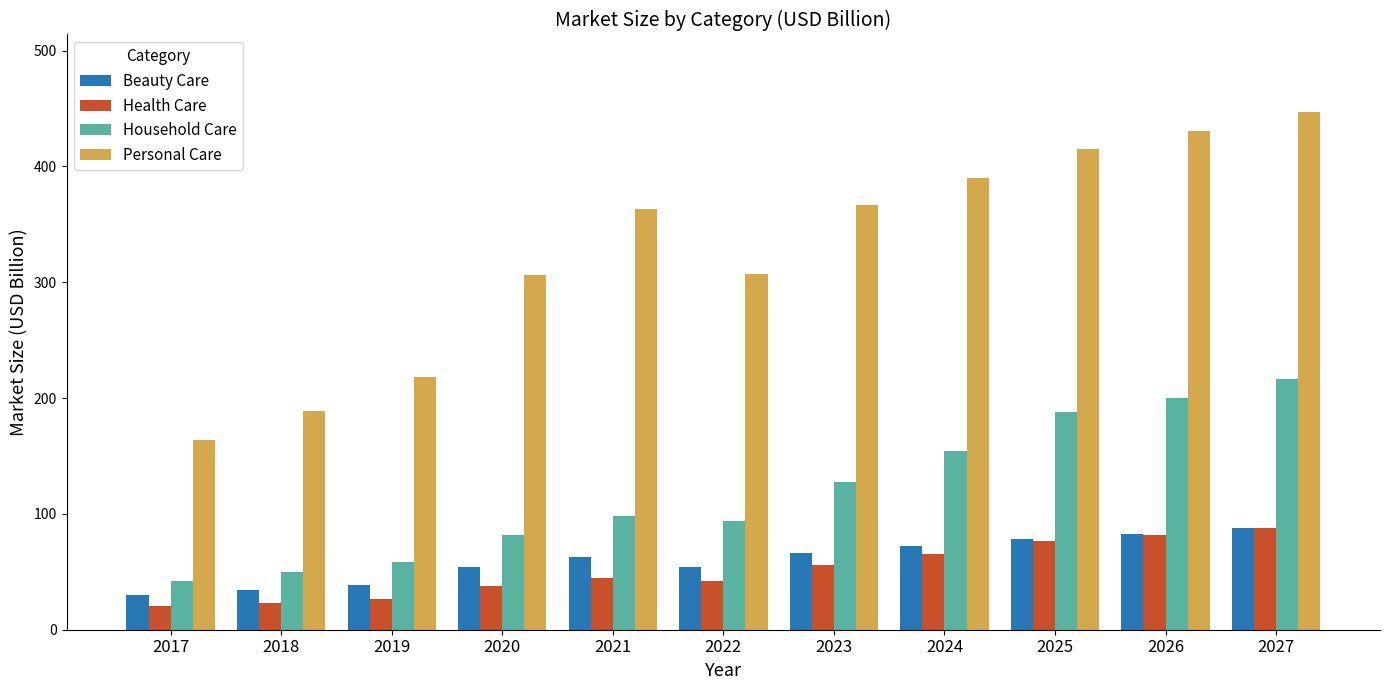

At which category is the sum across all series the highest?

2027